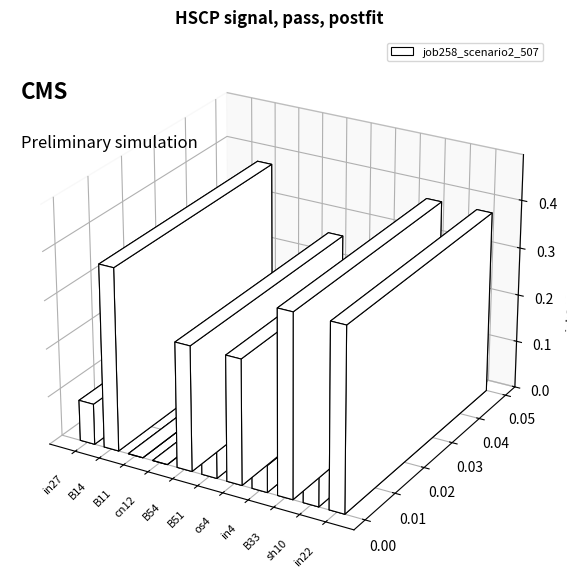

The value at in4 is 0.1. True or false?

True